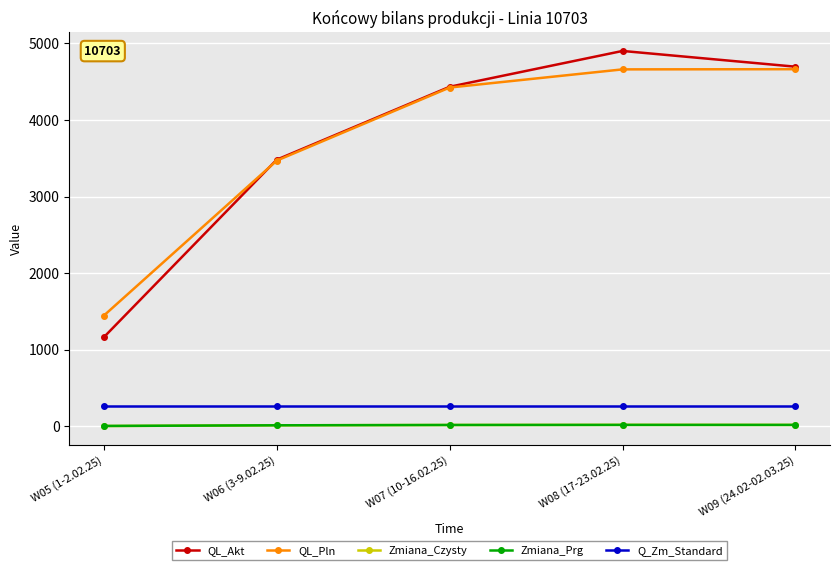

What is the label of the 4th point from the left?

W08 (17-23.02.25)